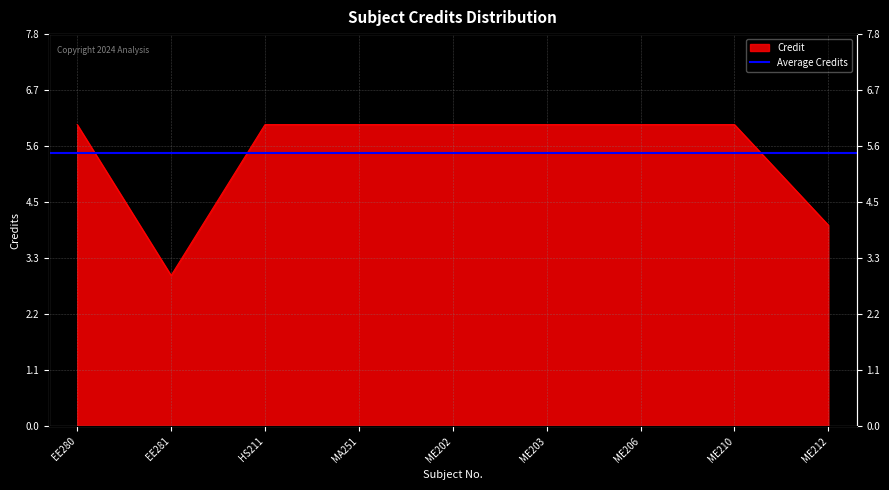

True or false: the data has more than 0 interior local peaks.

False